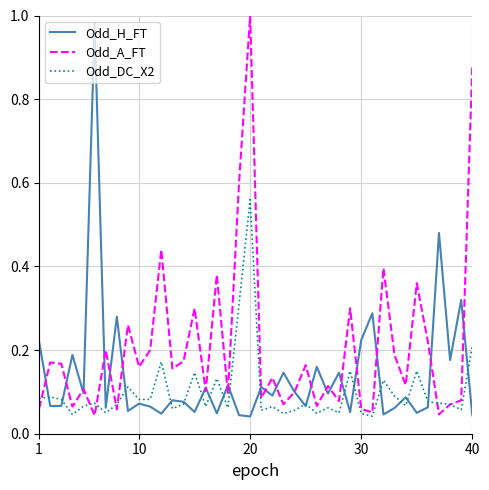

List the series in order of their overall mean, lowest first.

Odd_DC_X2, Odd_H_FT, Odd_A_FT